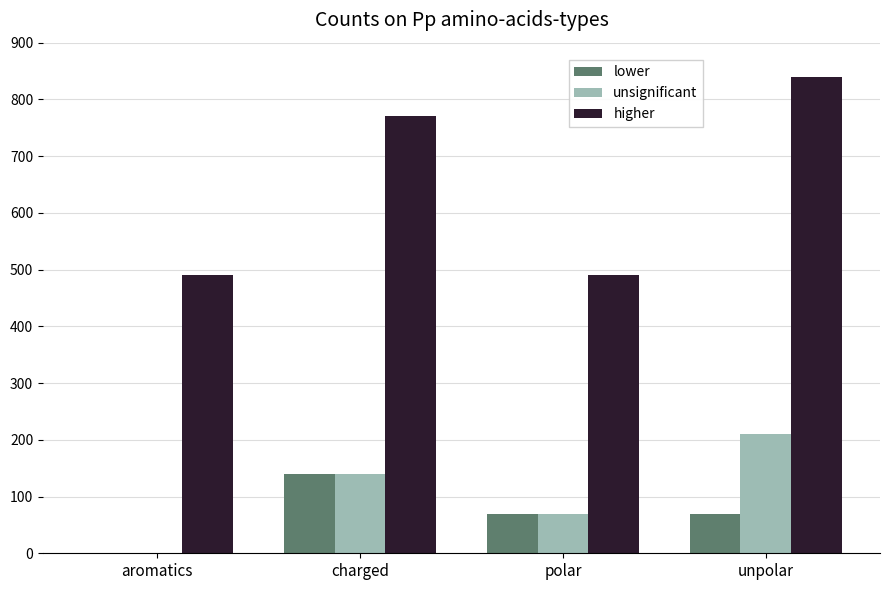

How many series are shown in this chart?

3